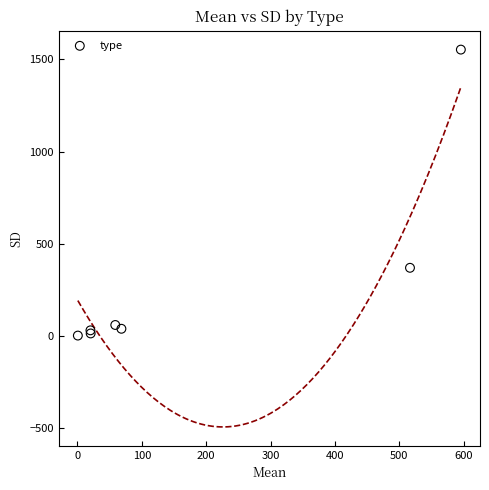

What Y value in the scatter plot is closest to 776?

368.6